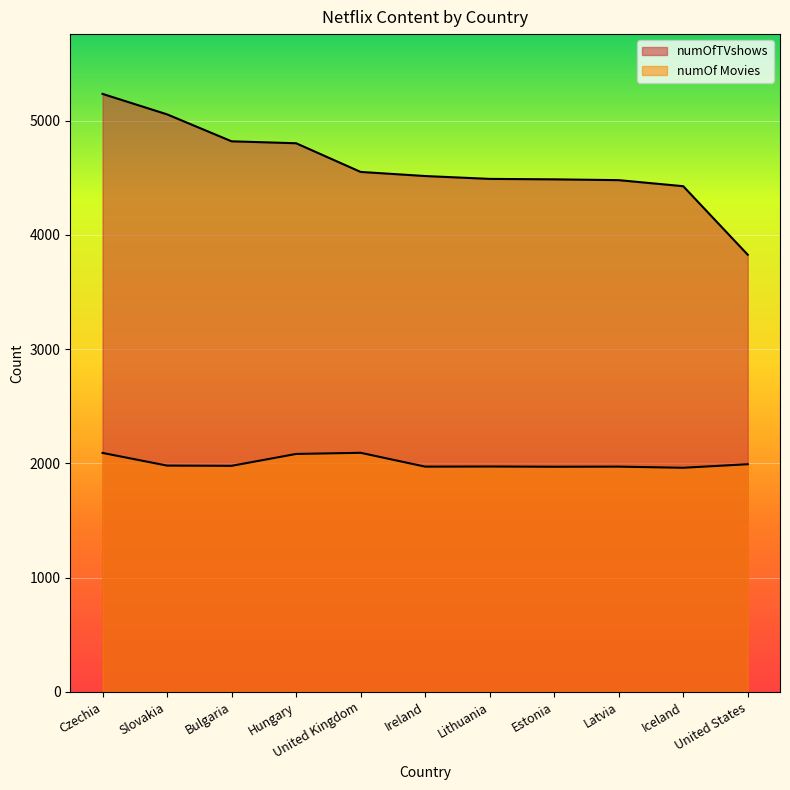

True or false: numOfTVshows has more than 0 interior local peaks.

False